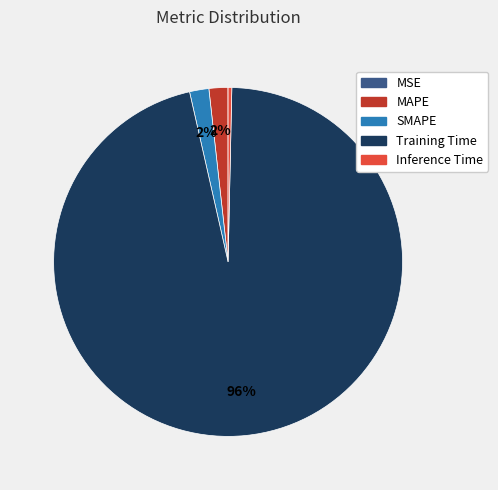

Which slice is the largest?

Training Time